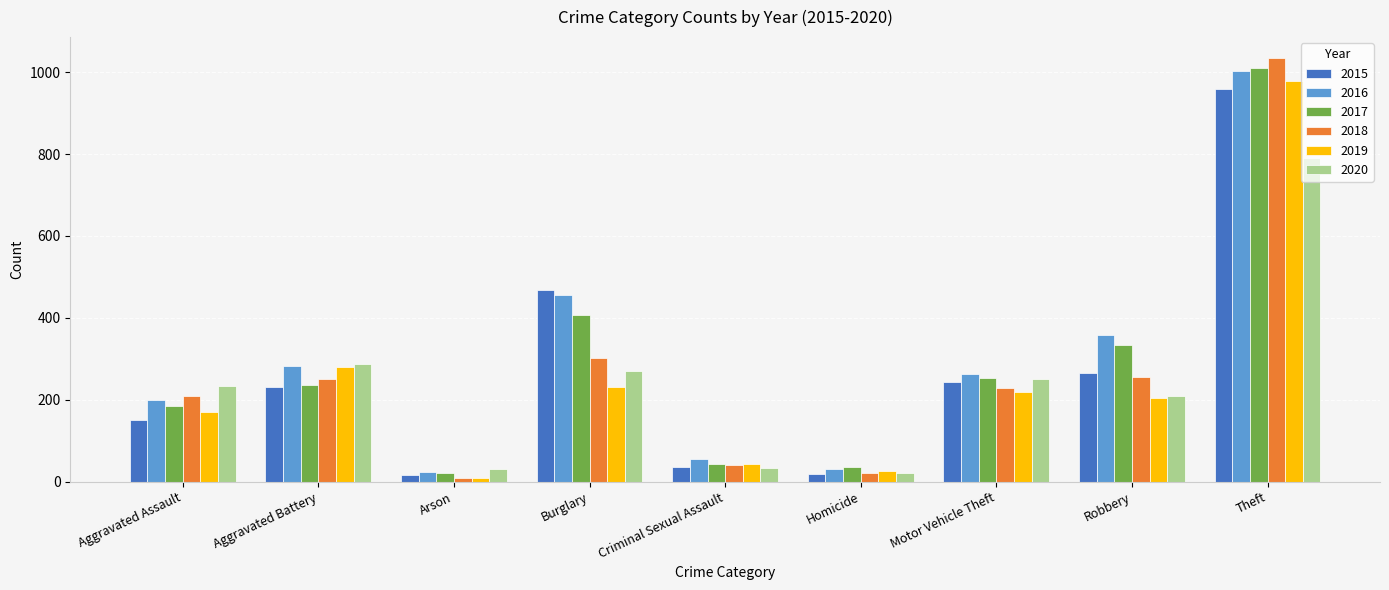

Between Aggravated Assault and Criminal Sexual Assault, which series saw the biggest shift?

2020